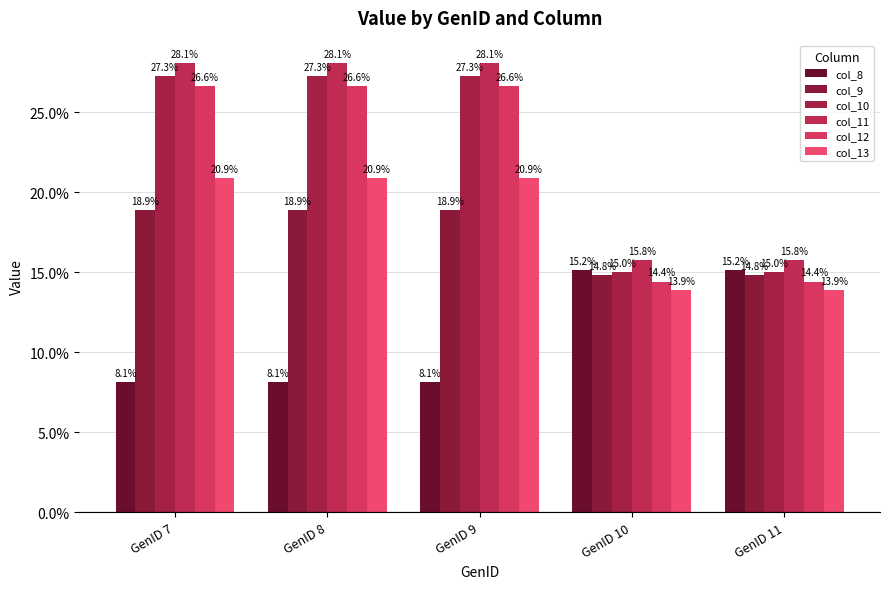

Rank the series at GenID 11 from lowest to highest value.

col_13, col_12, col_9, col_10, col_8, col_11